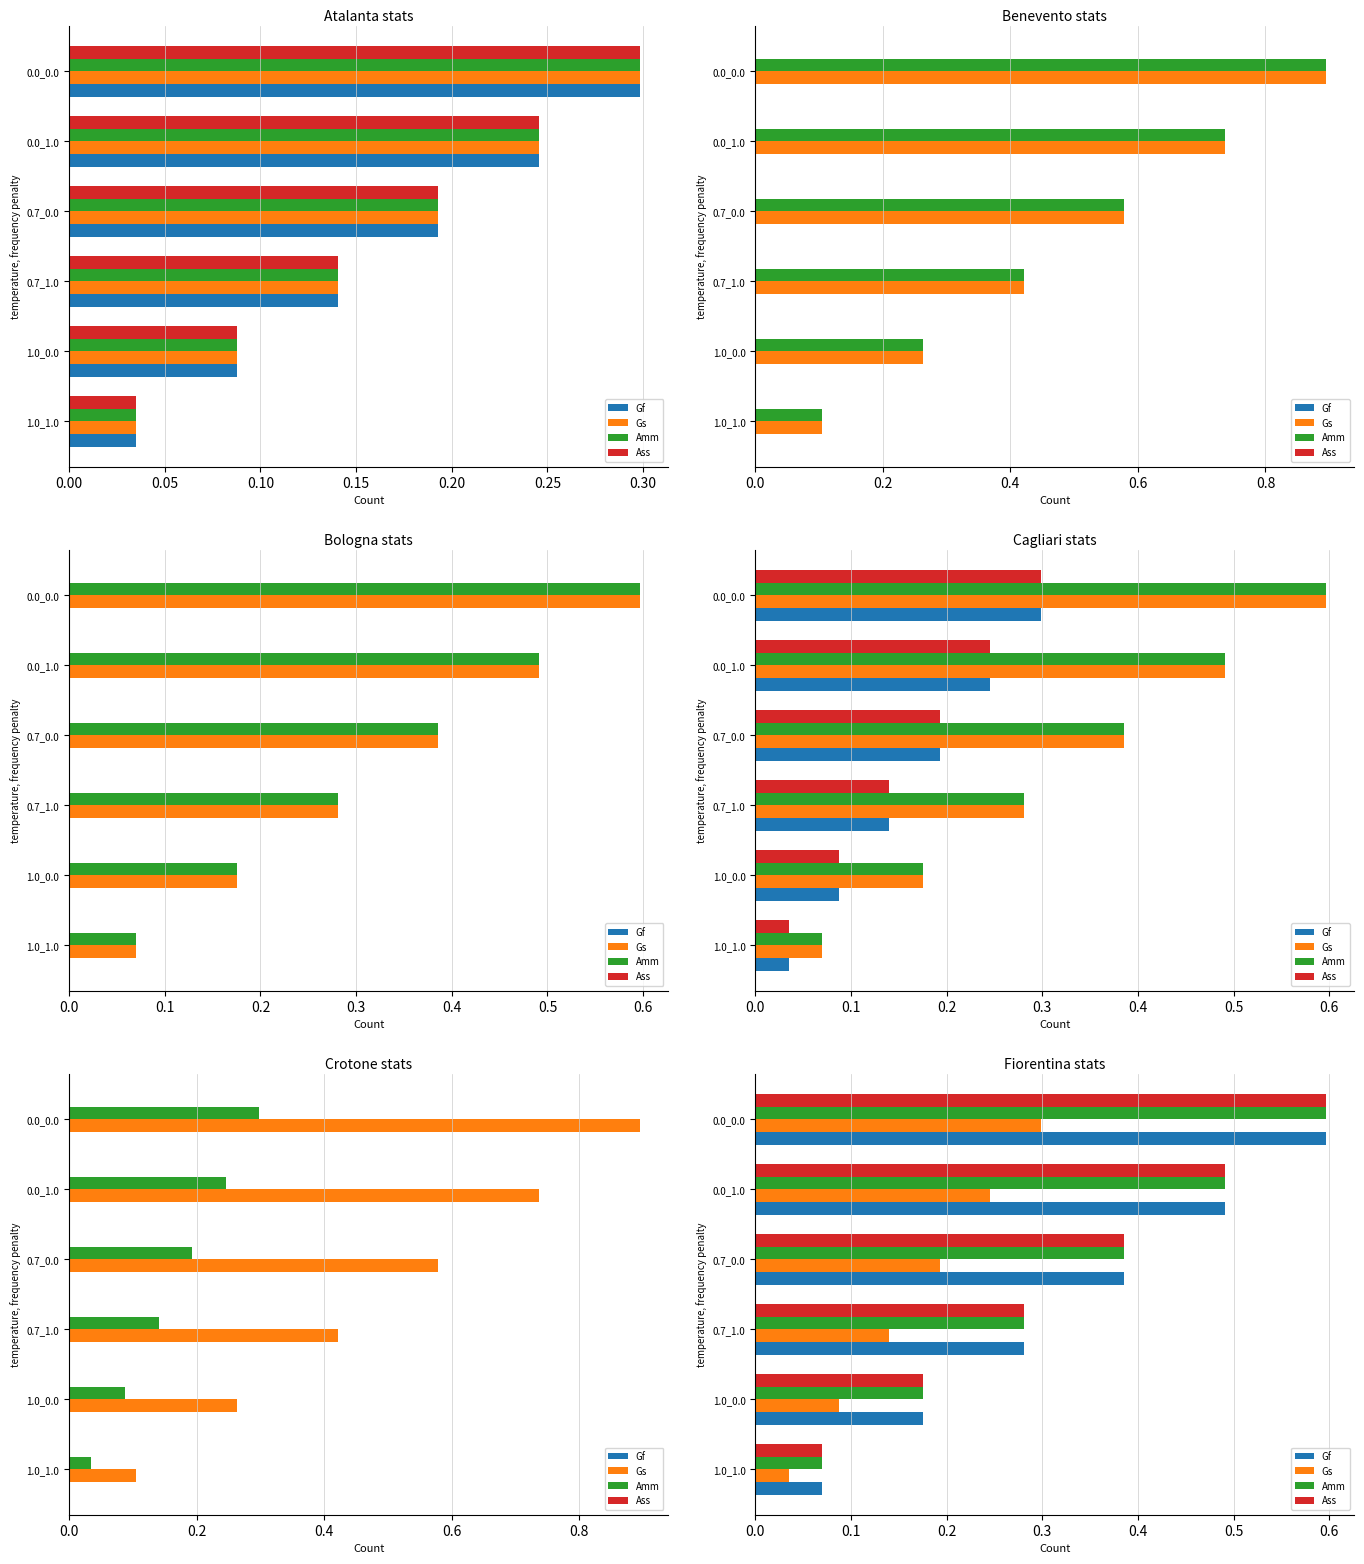

What is the sum of the Amm values at 0.25 and 0.15?

1.0